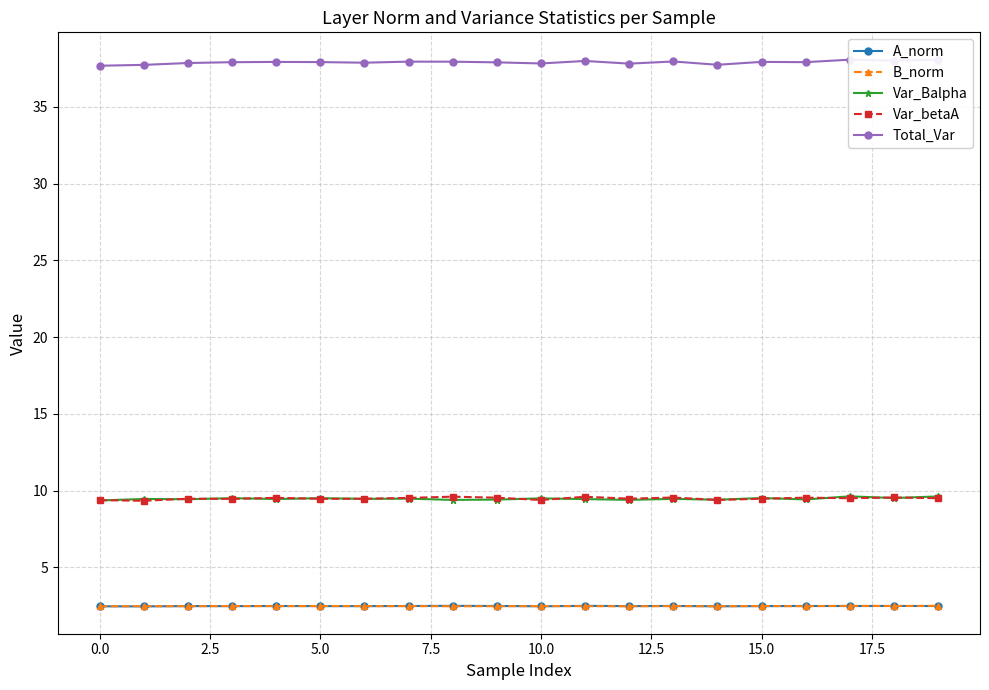

True or false: Var_betaA has a value of 3.0 at 0.0.

False